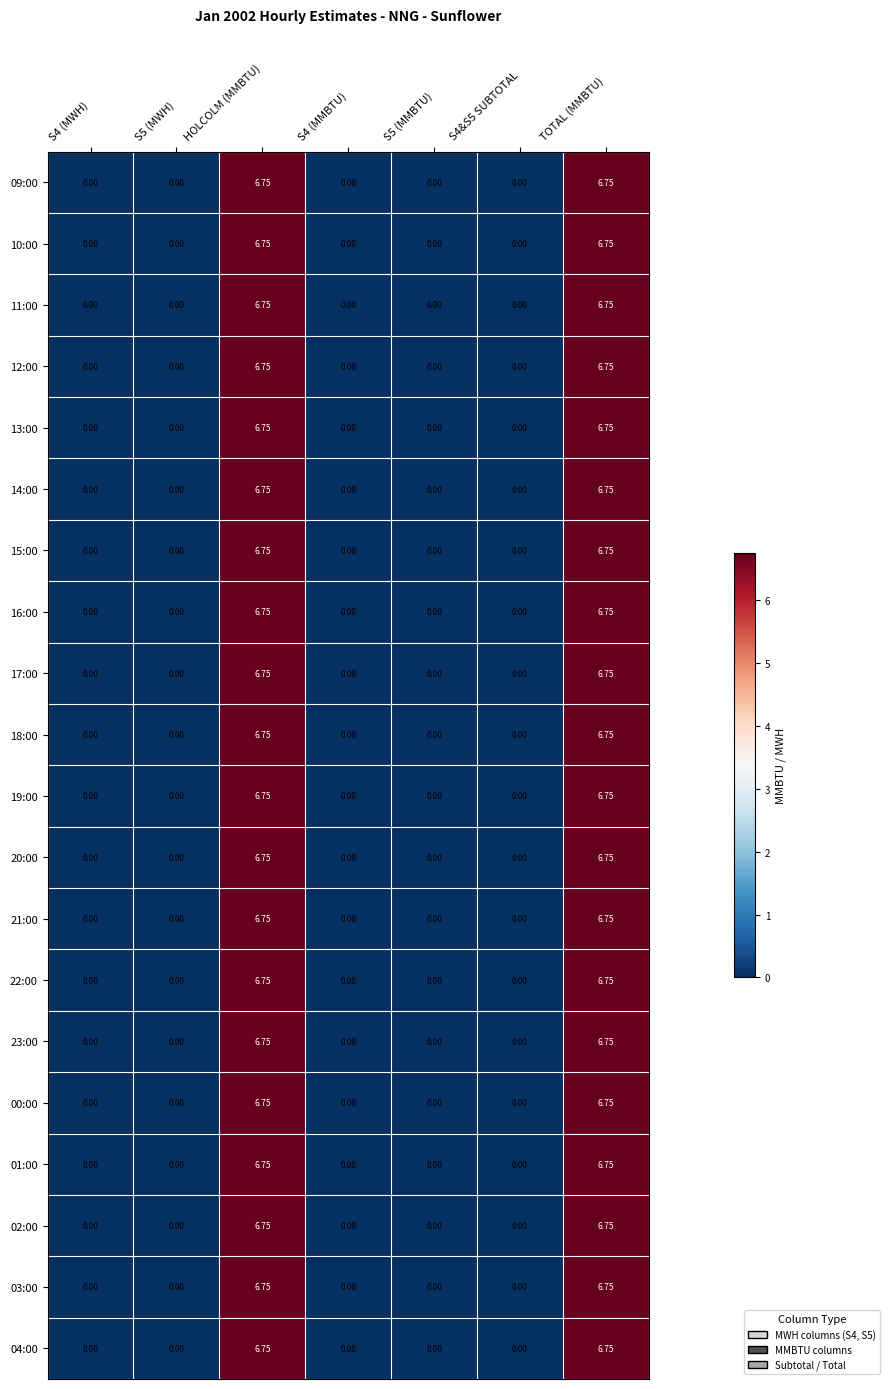

Is the value of 14:00 at TOTAL (MMBTU) greater than the value of 04:00 at S4&S5 SUBTOTAL?

Yes